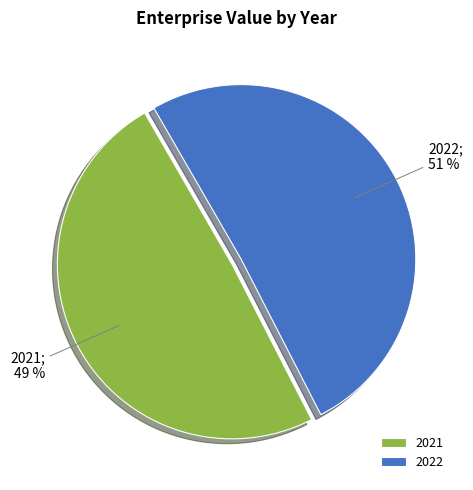

Is the sum of 2022 and 2021 greater than half?

Yes